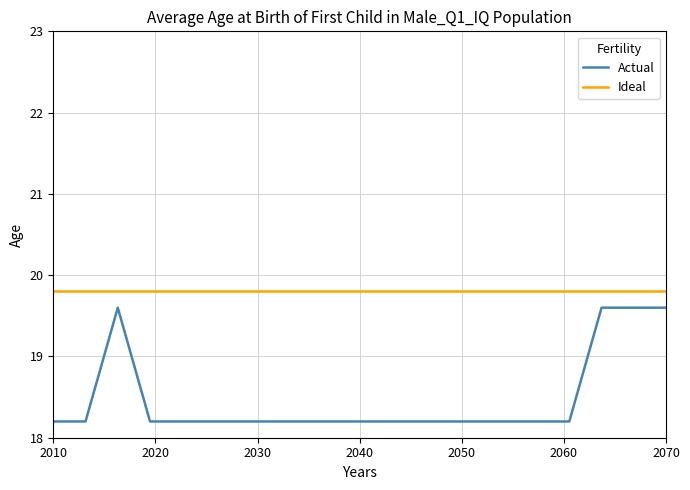

Which series has the largest total across all categories?

Ideal